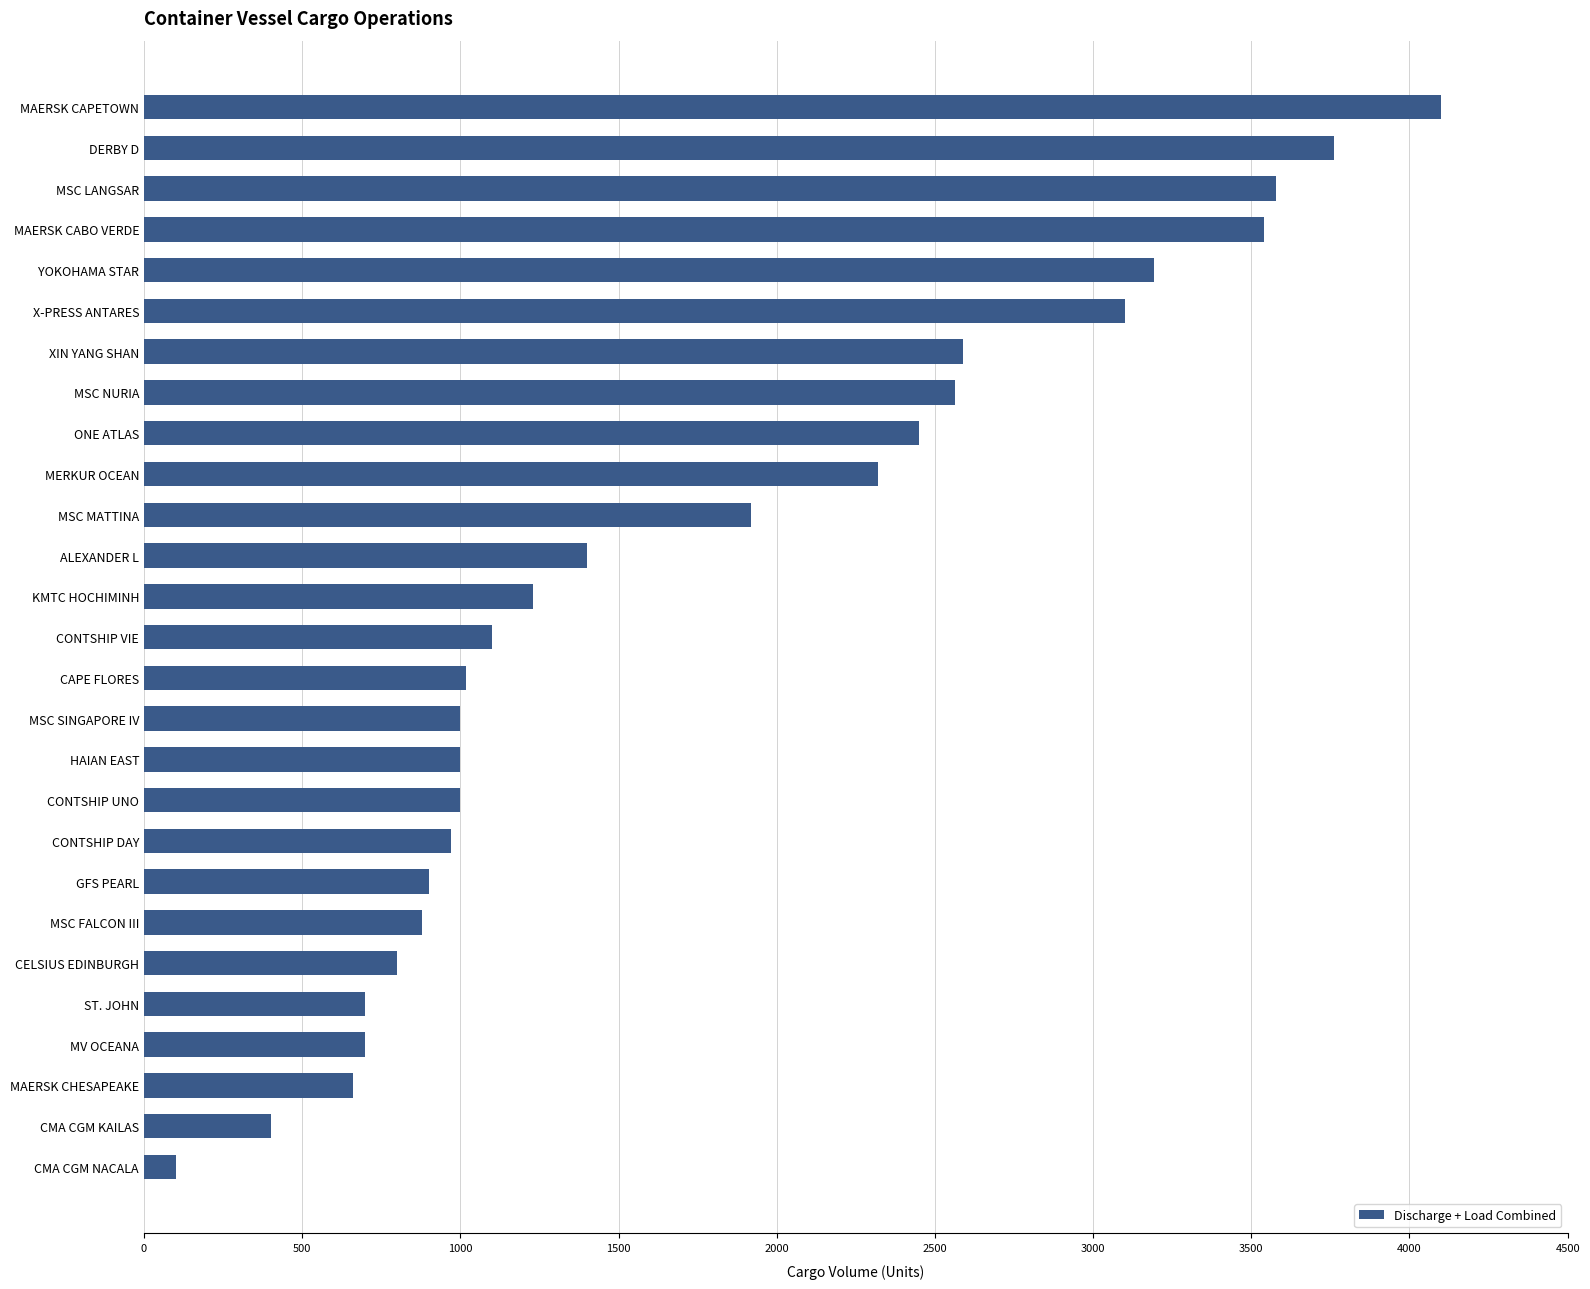

What is the label of the 27th bar from the bottom?

MAERSK CAPETOWN